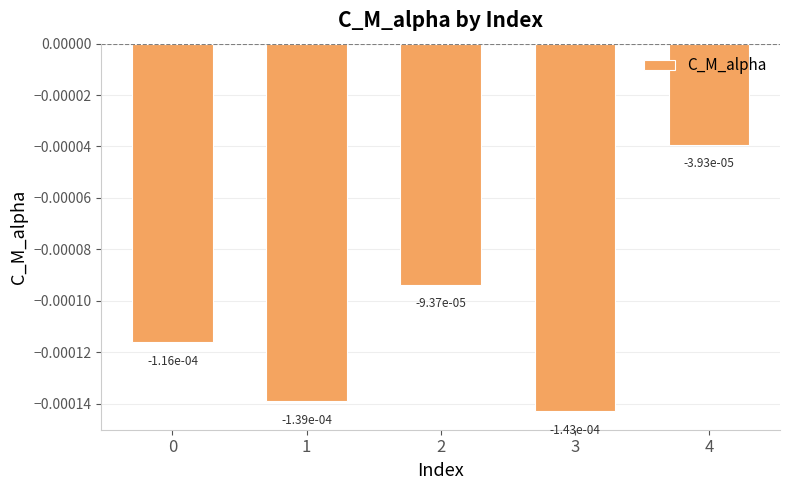

Where is the data nearest to the value 0?

4